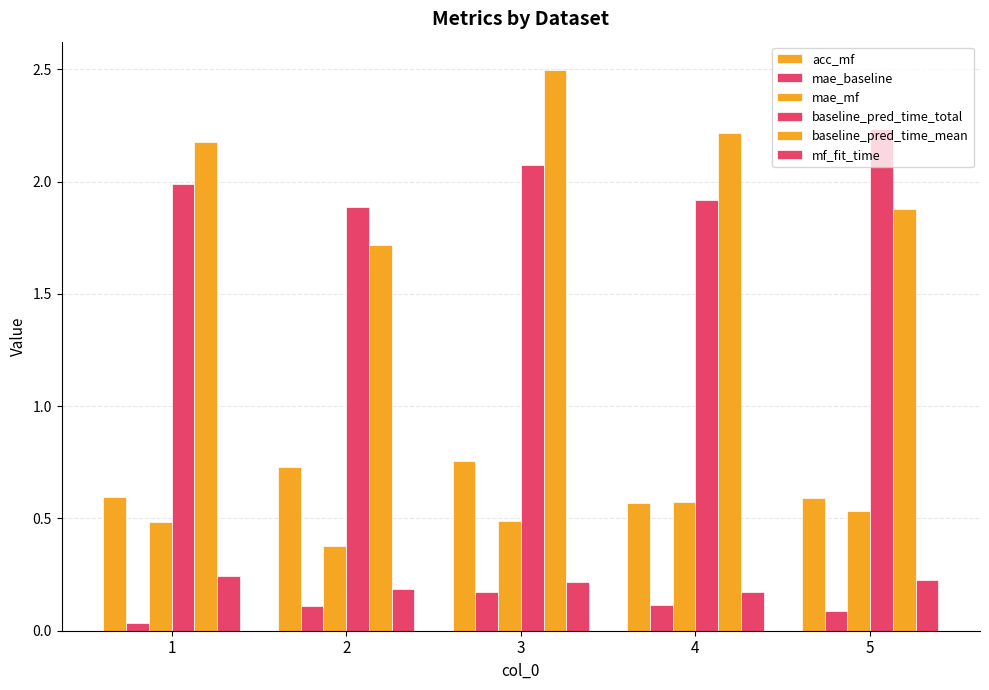

The mae_baseline series shows 0.1 at 2. True or false?

True